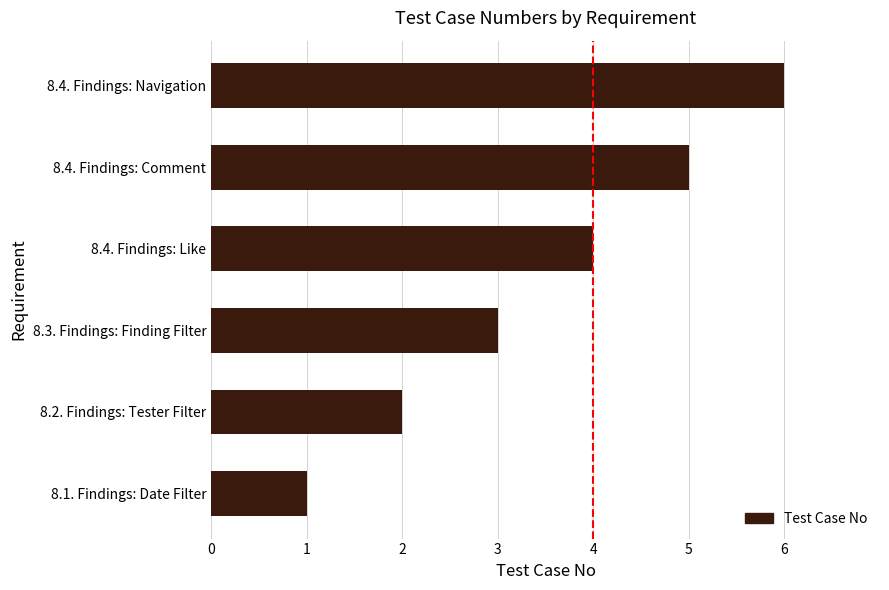

How many series are shown in this chart?

1